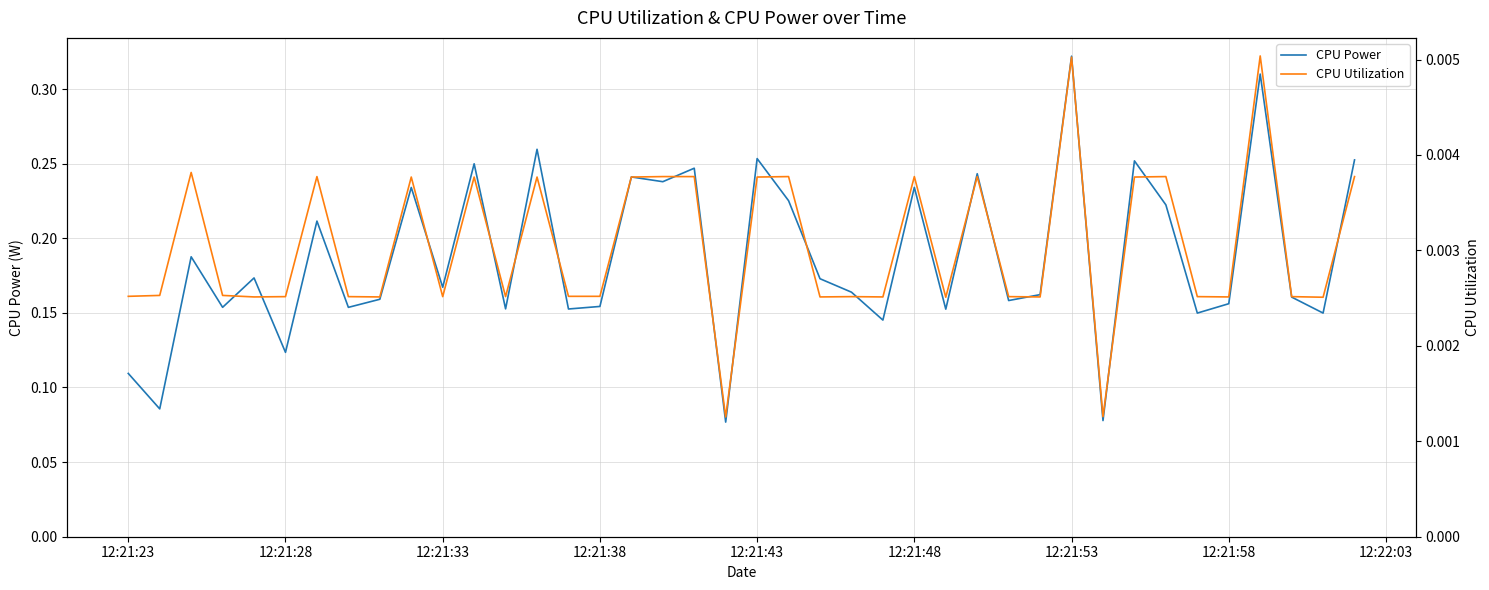

True or false: CPU Power has a value of 0.1 at 34.

False